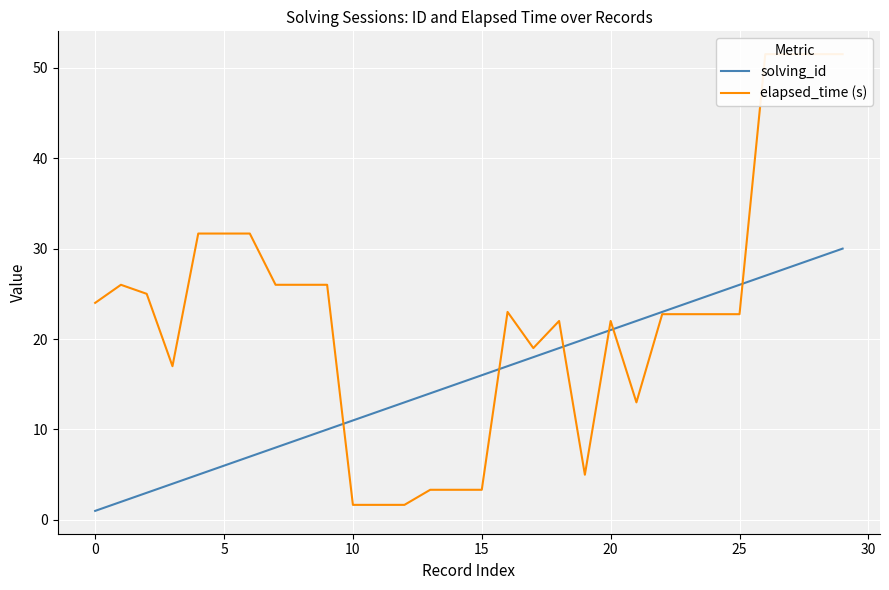

After their last crossing, which series has the higher values: solving_id or elapsed_time (s)?

elapsed_time (s)